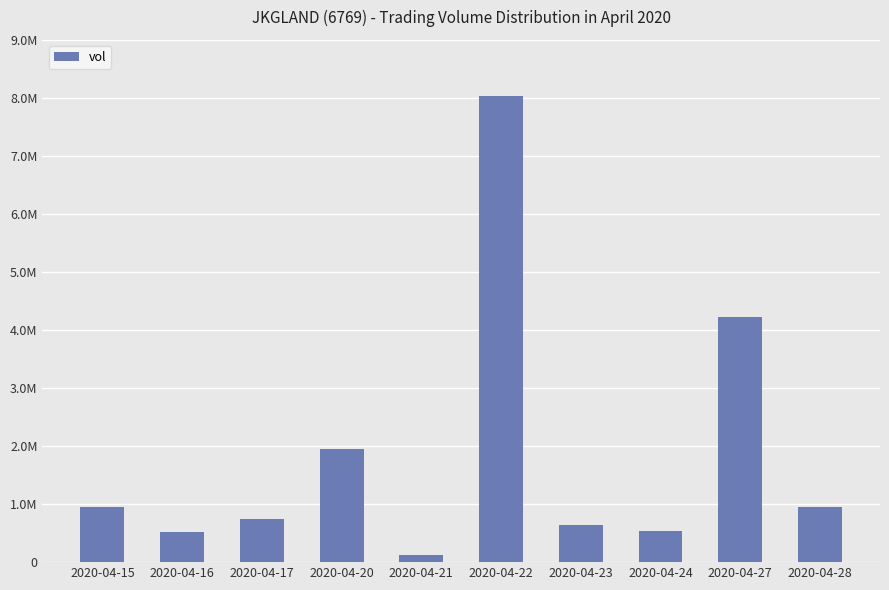

Are the bars horizontal?

No